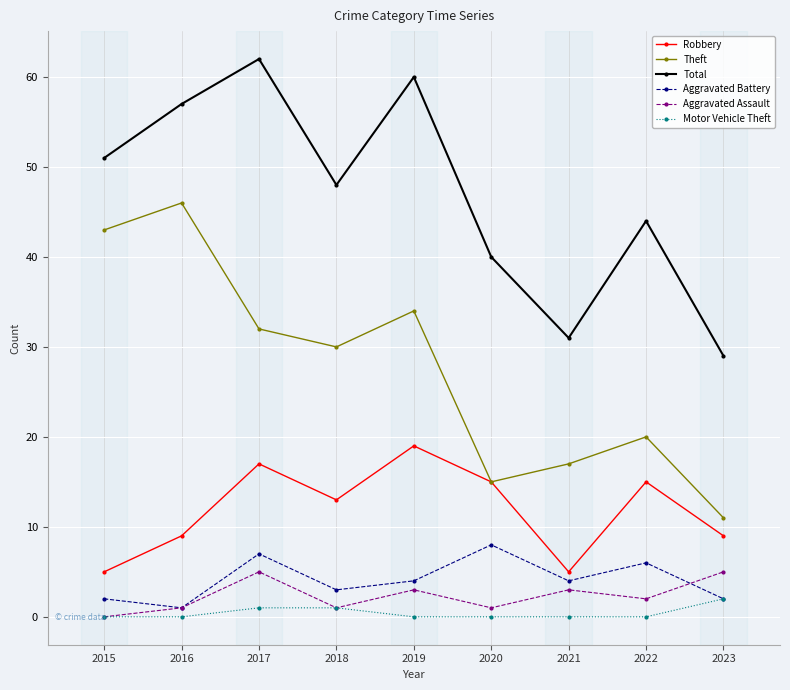

Between 2021 and 2022, which series saw the biggest shift?

Total